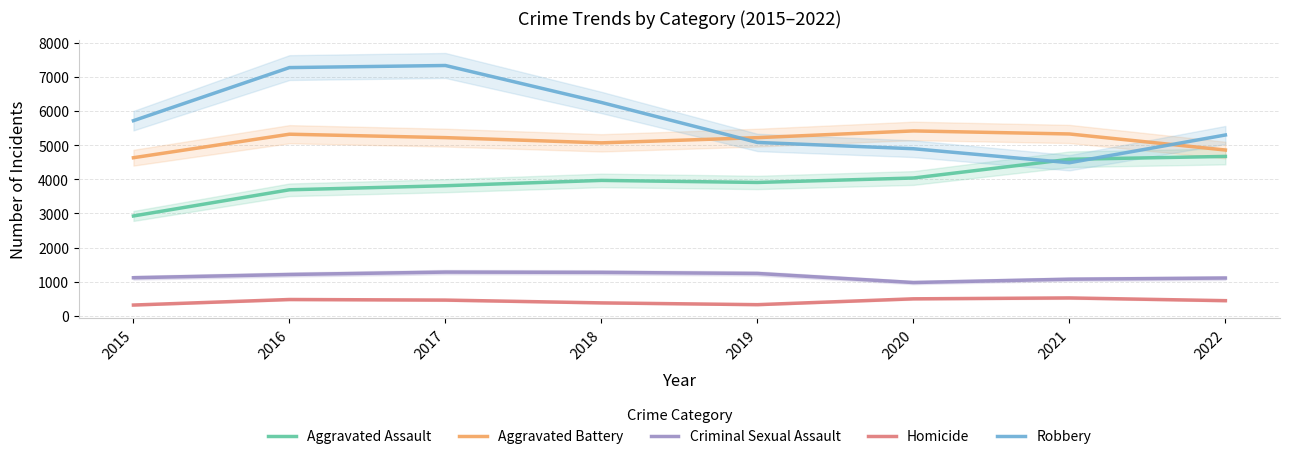

What is the sum of all Robbery values?

46290